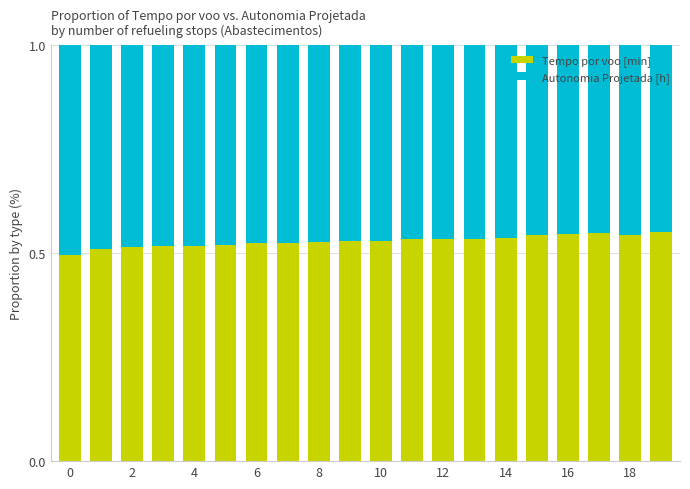

Count the Tempo por voo [min] values in the range 0 to 1.

20